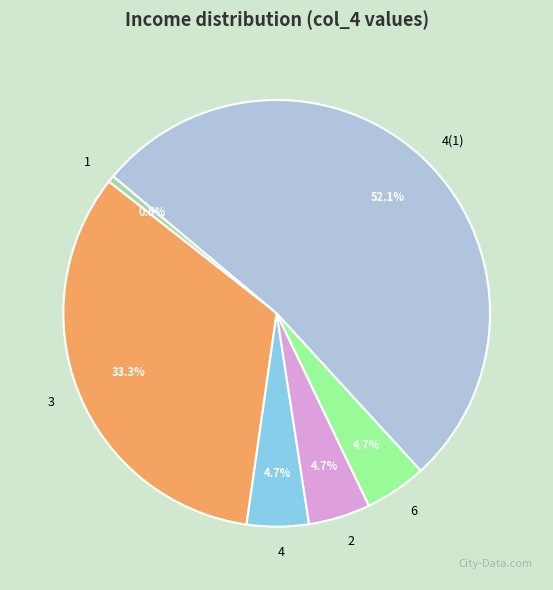

What is the ratio of the value at 3 to the value at 4(1)?

0.6